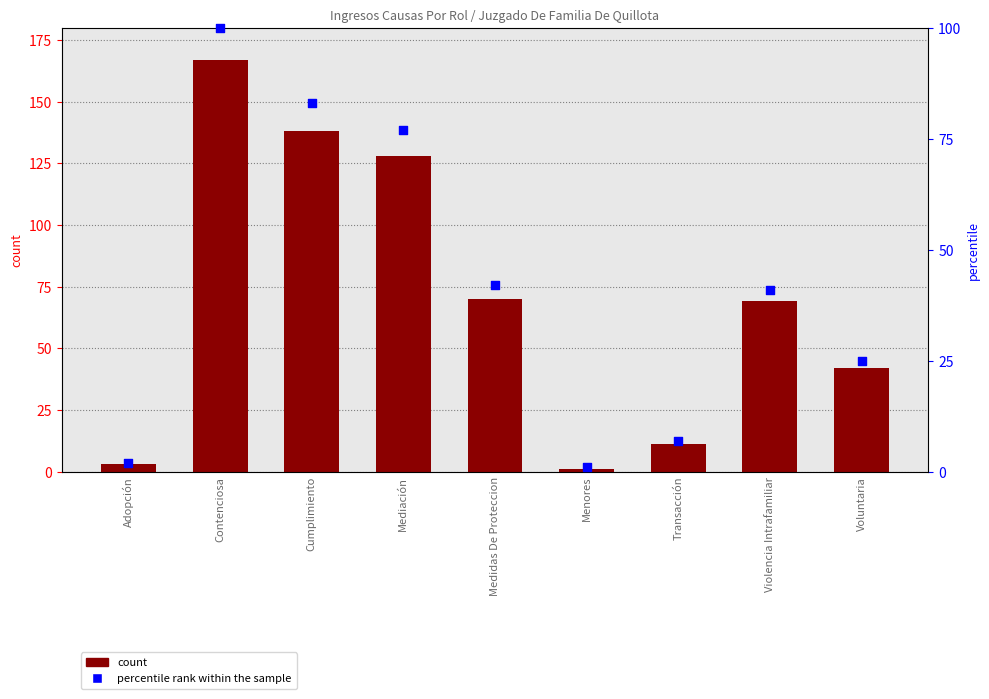

Which series contains the highest Y value?

count